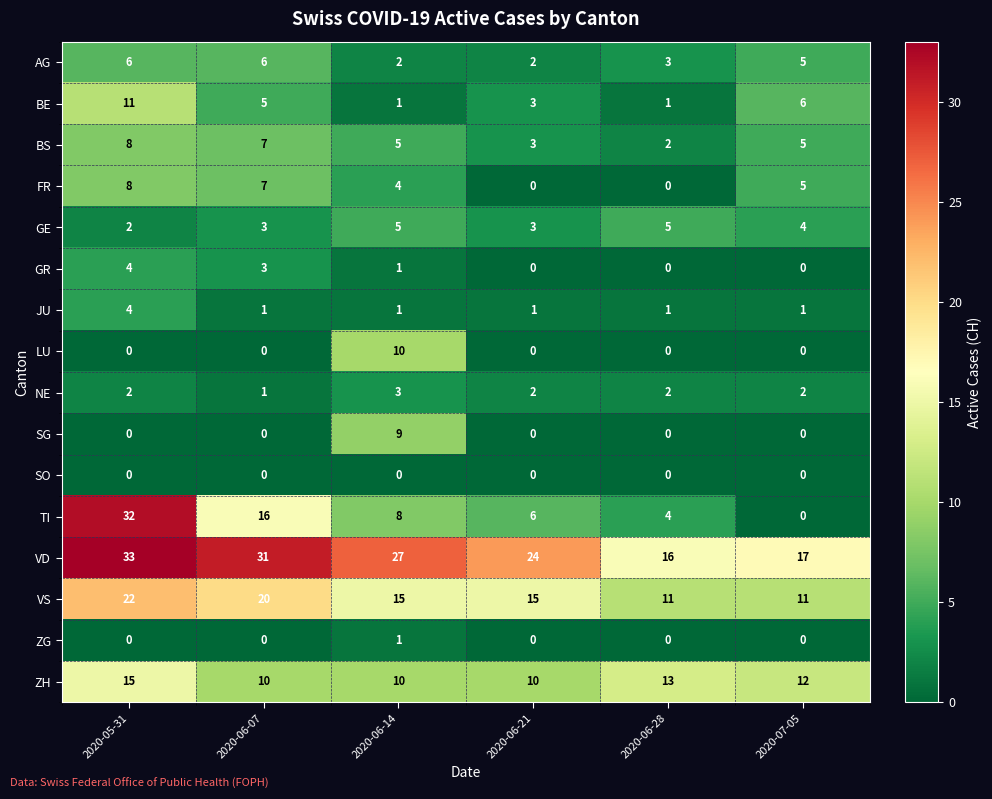

Which series has the widest spread of values?

TI